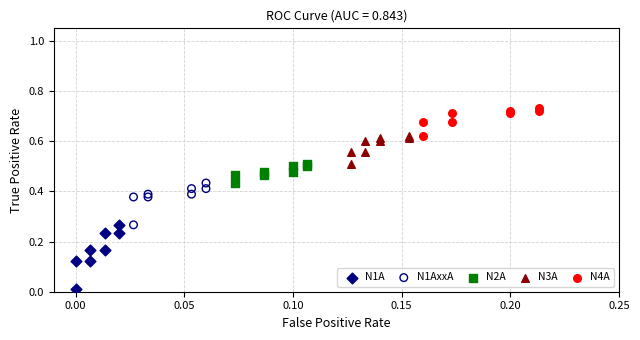

Which series reaches the minimum Y coordinate?

N1A